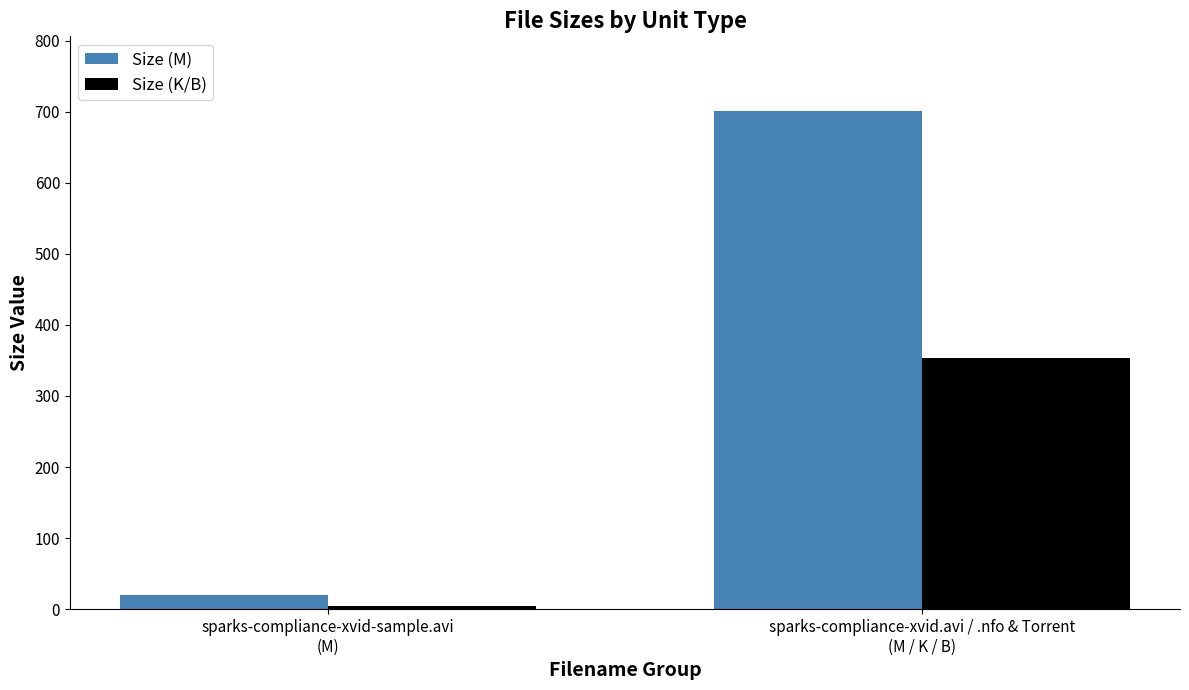

What is the spread (max minus min) of values at sparks-compliance-xvid-sample.avi
(M)?

16.2